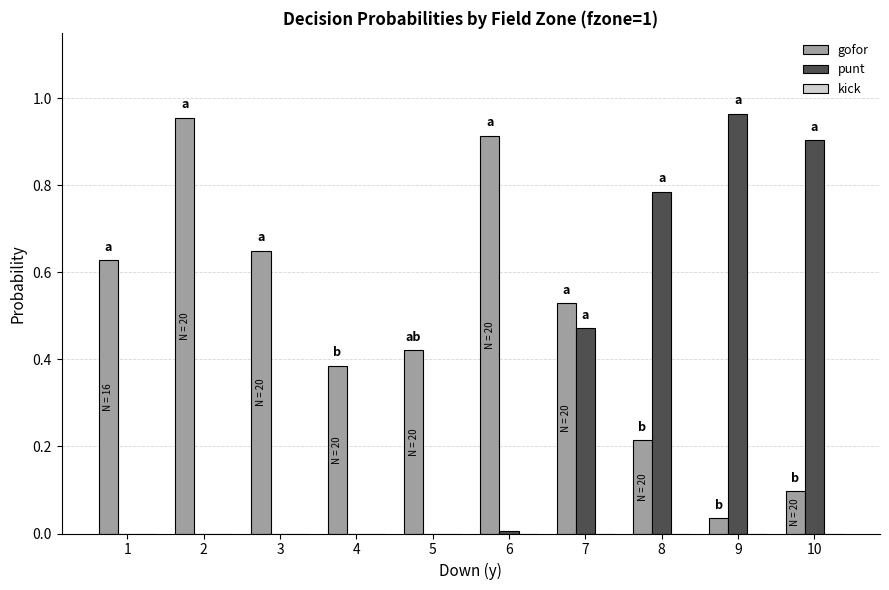

What is the average value of the punt series?

0.3